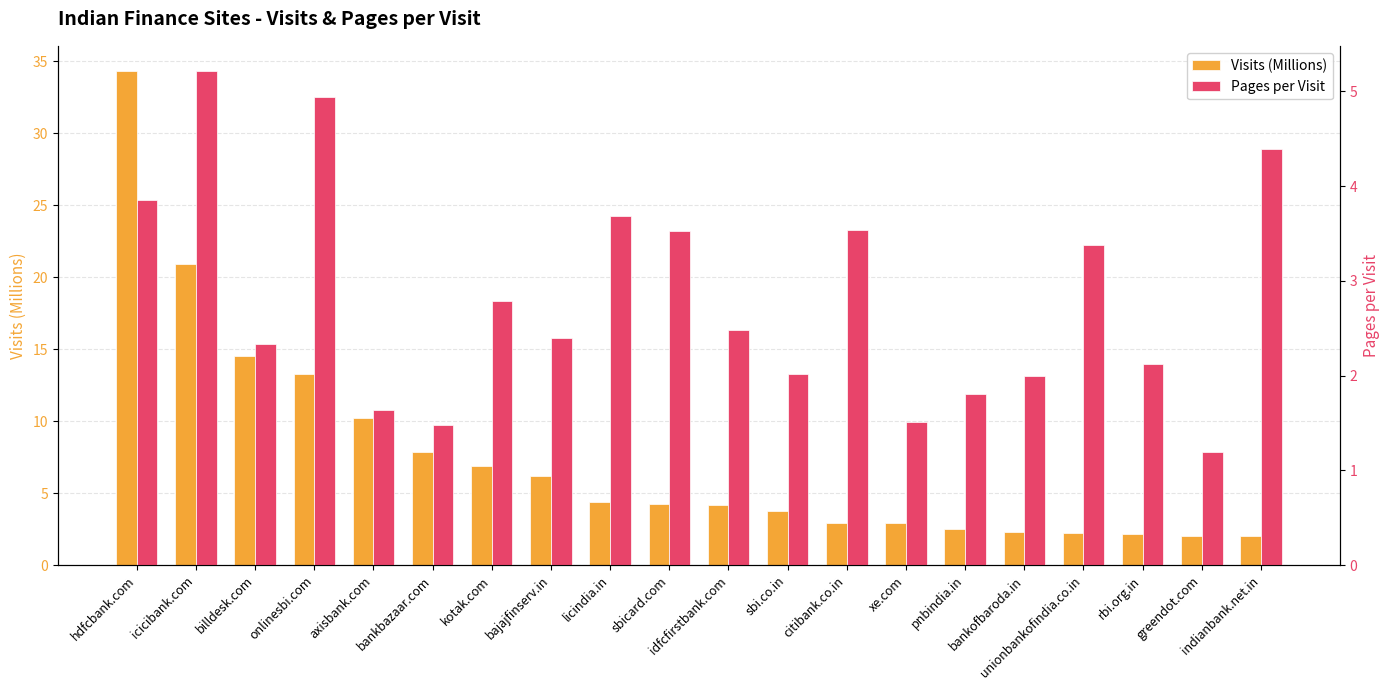

Are the bars horizontal?

No